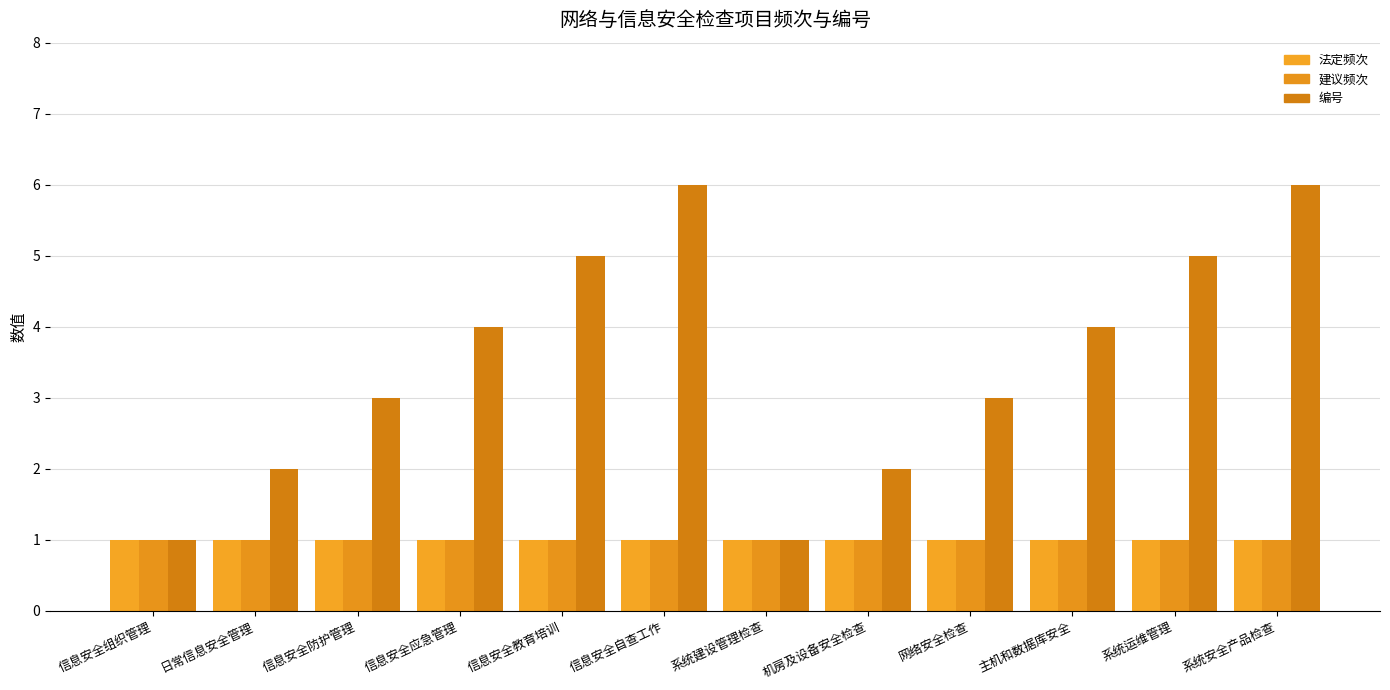

The 法定频次 series shows 1 at 系统安全产品检查. True or false?

True